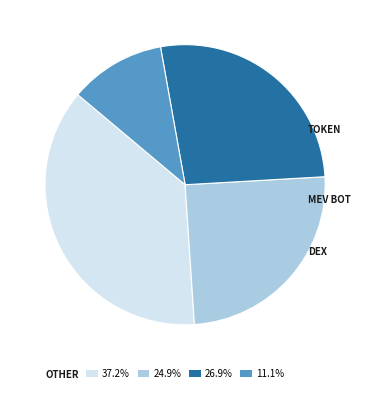

Is there any slice that represents more than half of the pie?

No